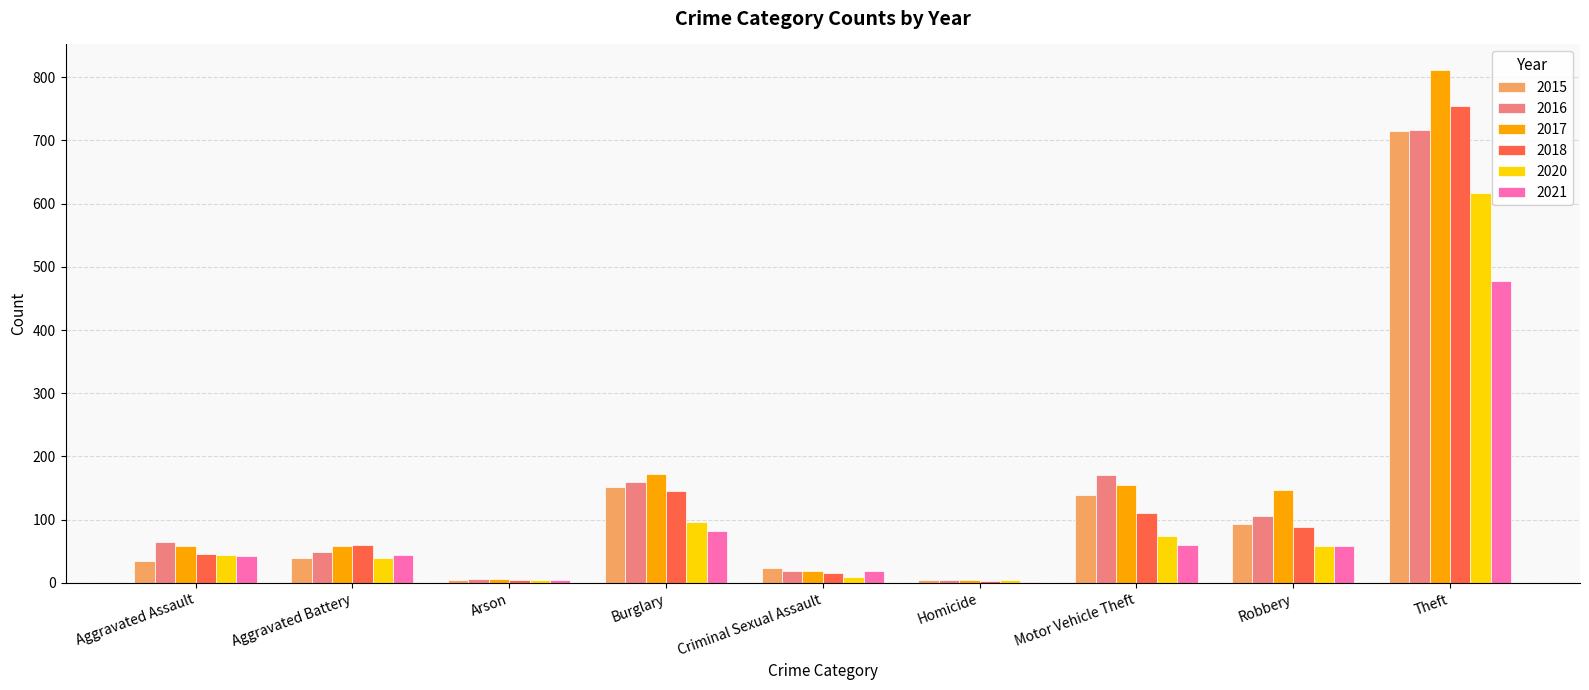

Which series has the widest spread of values?

2017